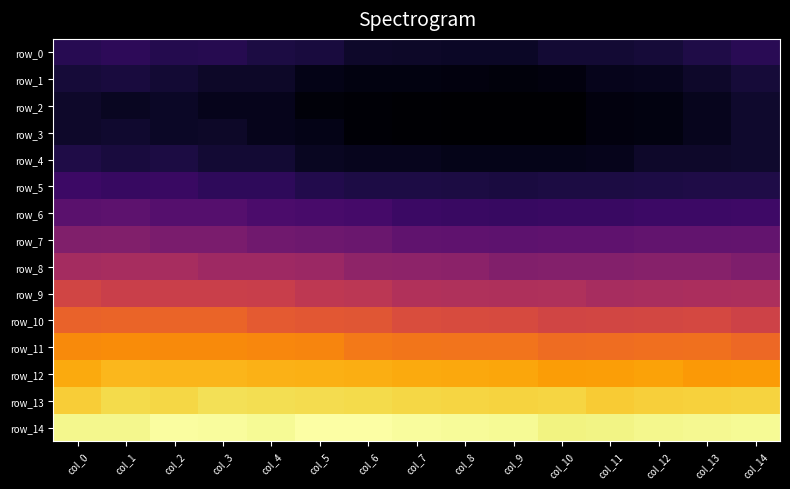

What is the minimum value for row_5?

-1.0